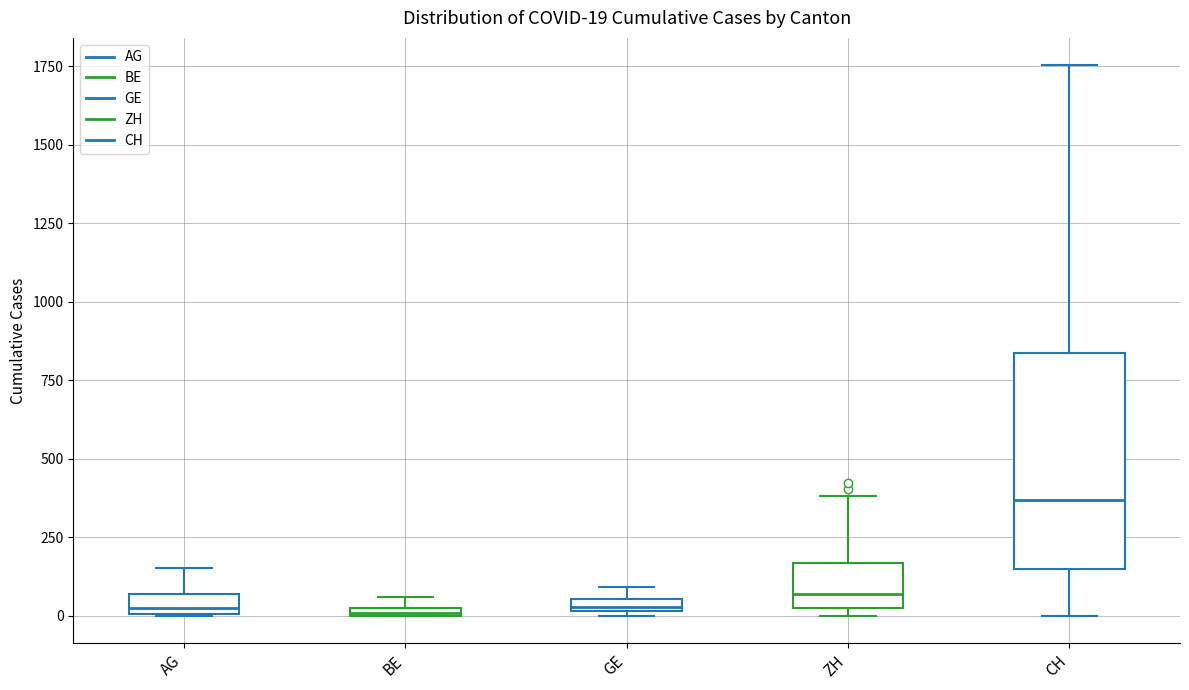

Which box is the tallest, from its lower edge to its upper edge?

CH